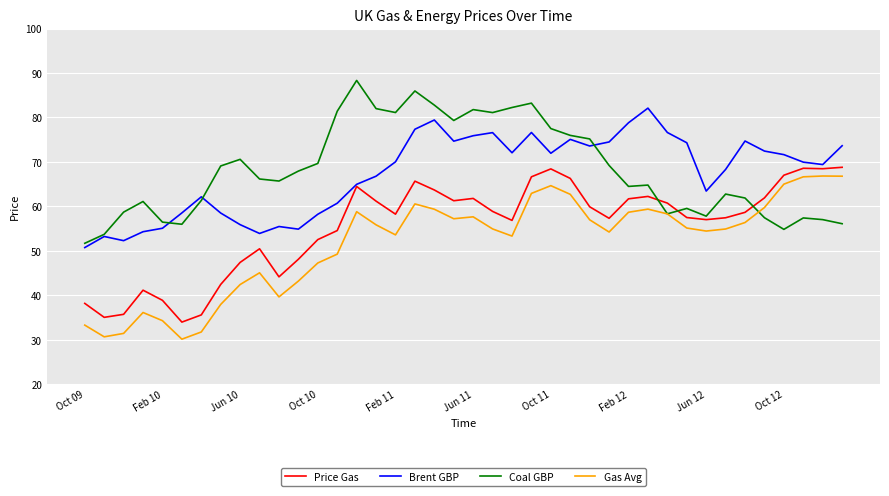

True or false: Price Gas and Gas Avg intersect in this chart.

False